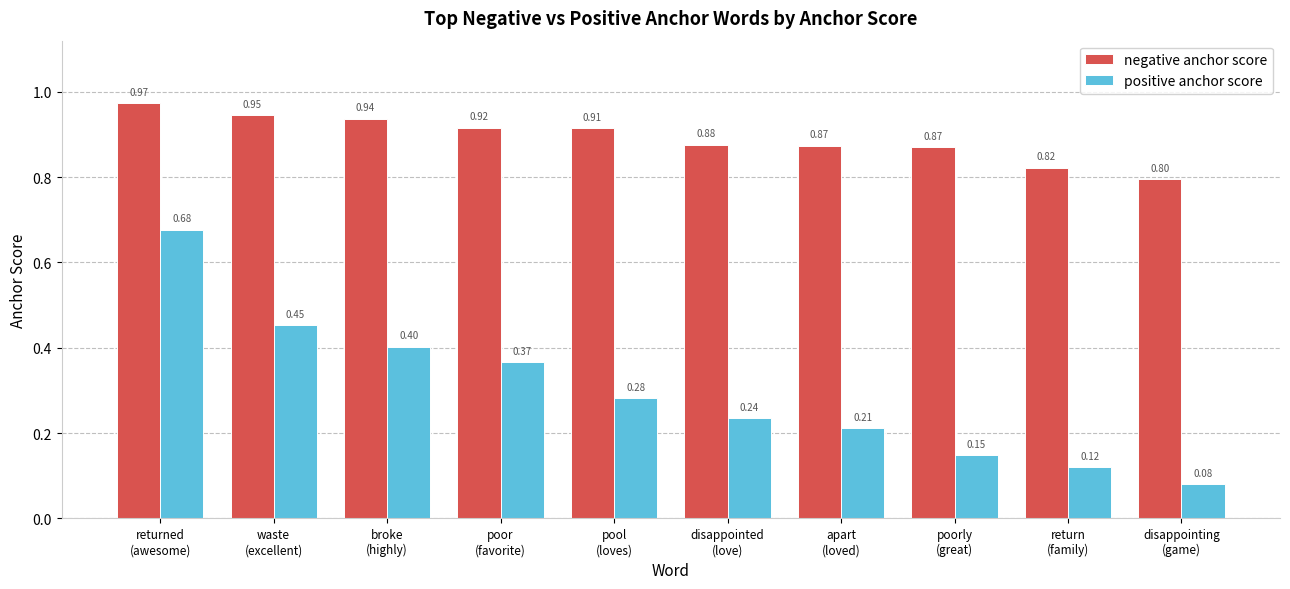

Which category has the lowest value in the positive anchor score series?

disappointing
(game)